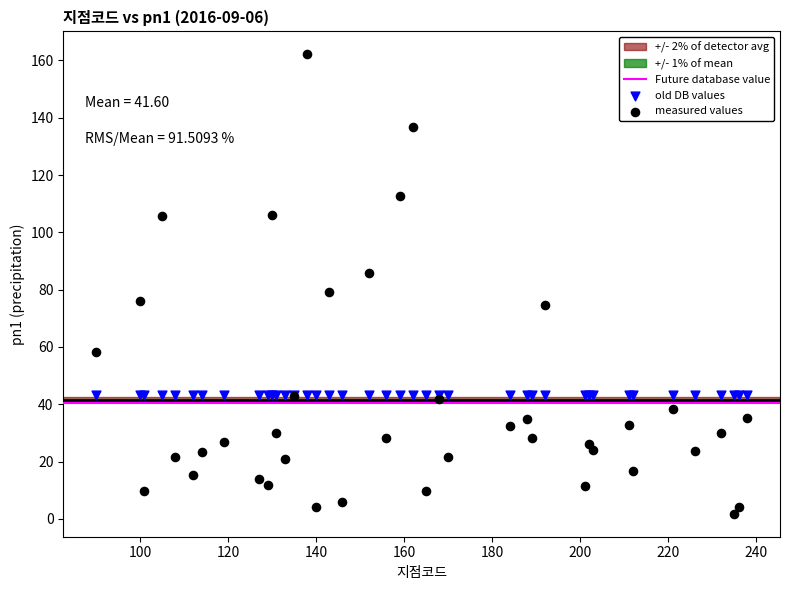

Which series reaches the maximum Y coordinate?

measured values